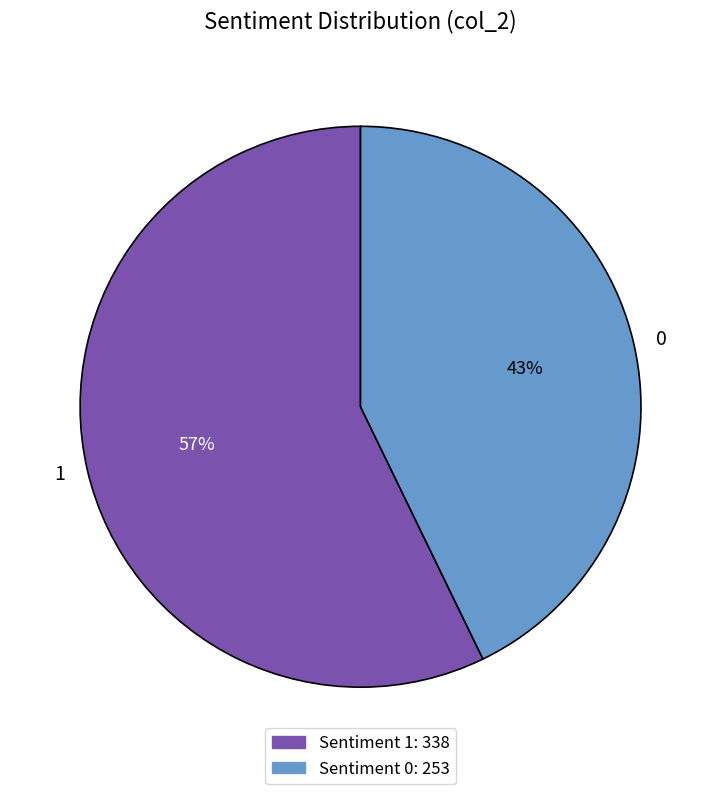

How many segments does this pie chart have?

2